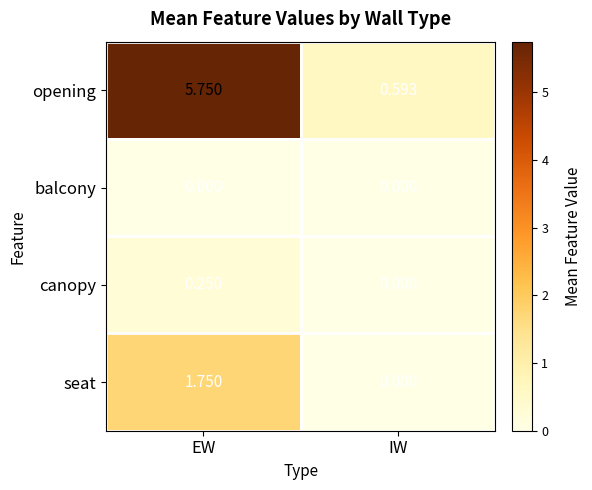

Which series has the largest range (max minus min)?

opening